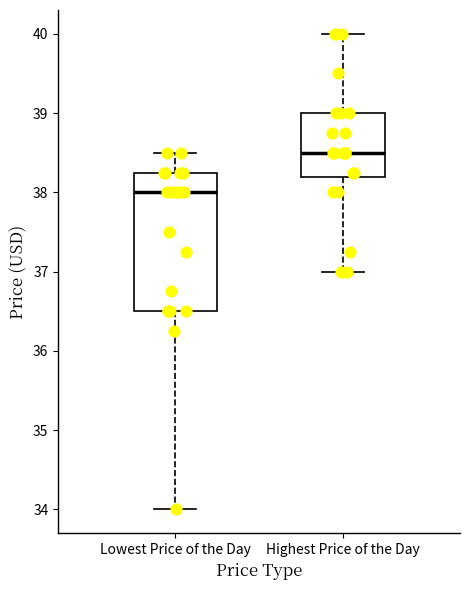

Reading left to right, read every box against the y-axis: the position of its median line, the range the box covers, and the ends of its whiskers. The values are not printed on the chart, so give them approximately, as read against the axis.

Lowest Price of the Day: median 38.0, box 36.5 to 38.3, whiskers 34.0 to 38.5
Highest Price of the Day: median 38.5, box 38.2 to 39.0, whiskers 37.0 to 40.0